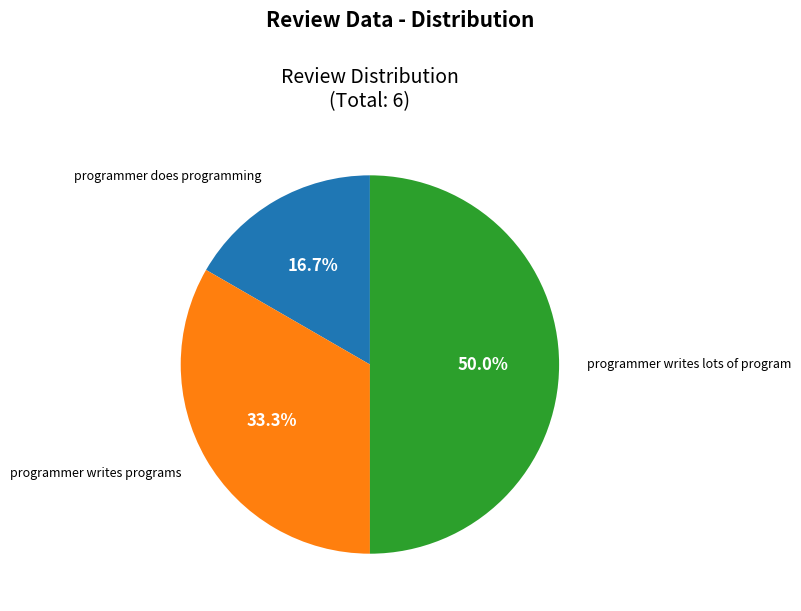

How many segments does this pie chart have?

3